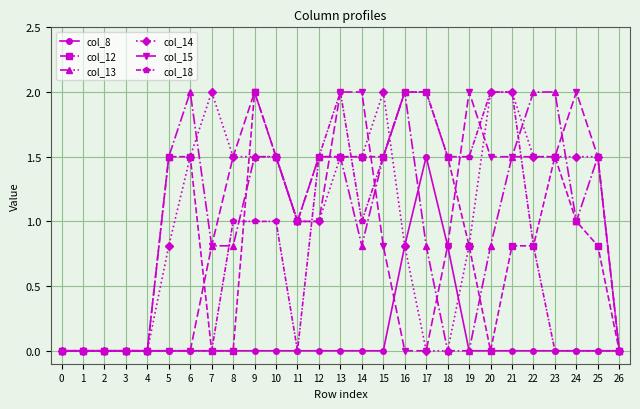

Which series has the largest total across all categories?

col_14